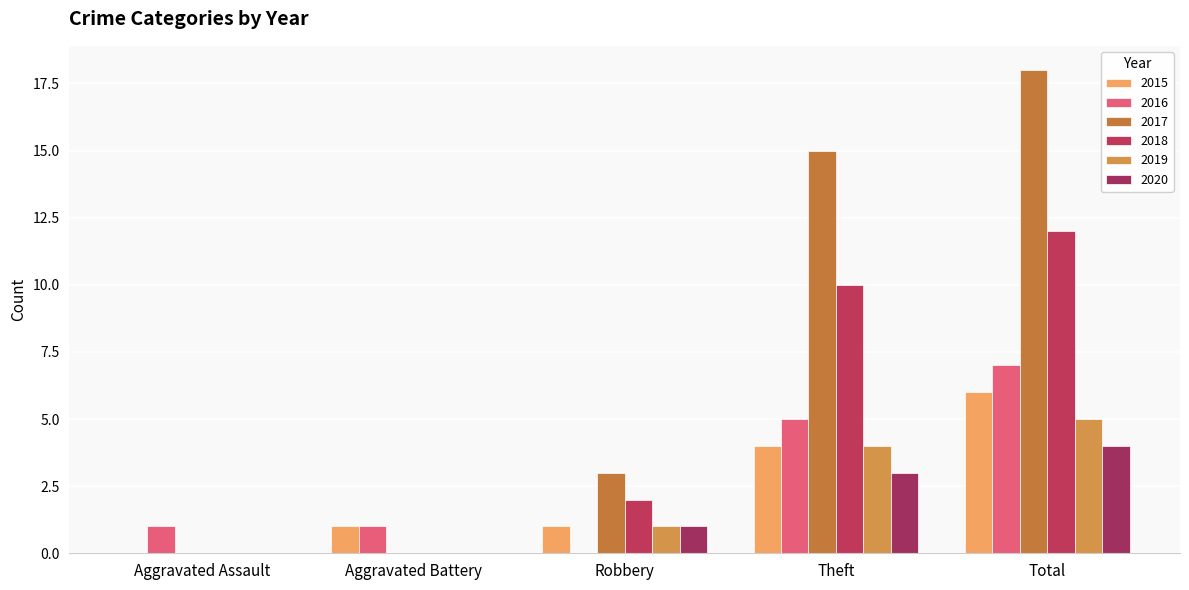

Is the value of 2020 at Robbery greater than the value of 2018 at Robbery?

No